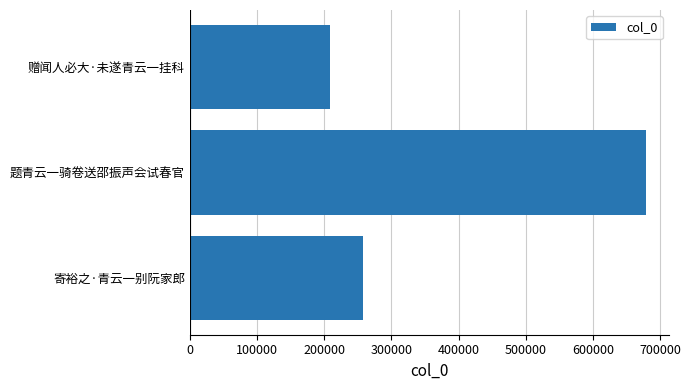

What is the difference between the maximum and minimum values?

470565